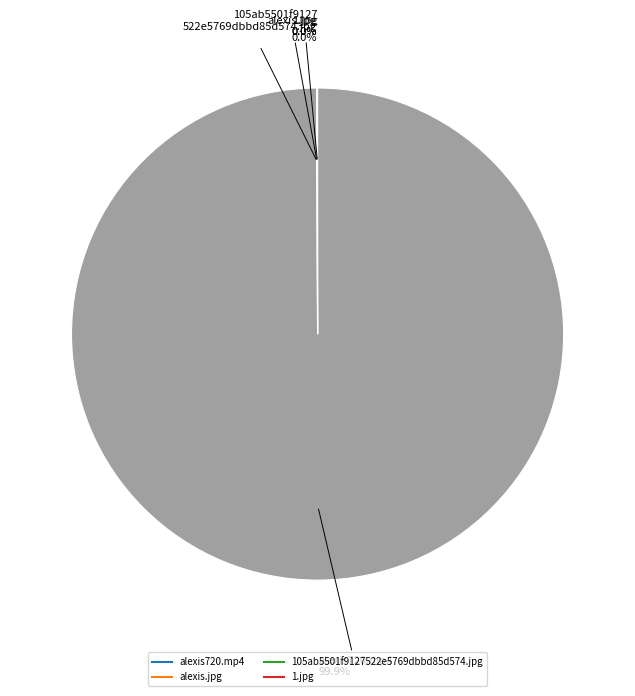

What is the majority slice?

alexis720.mp4